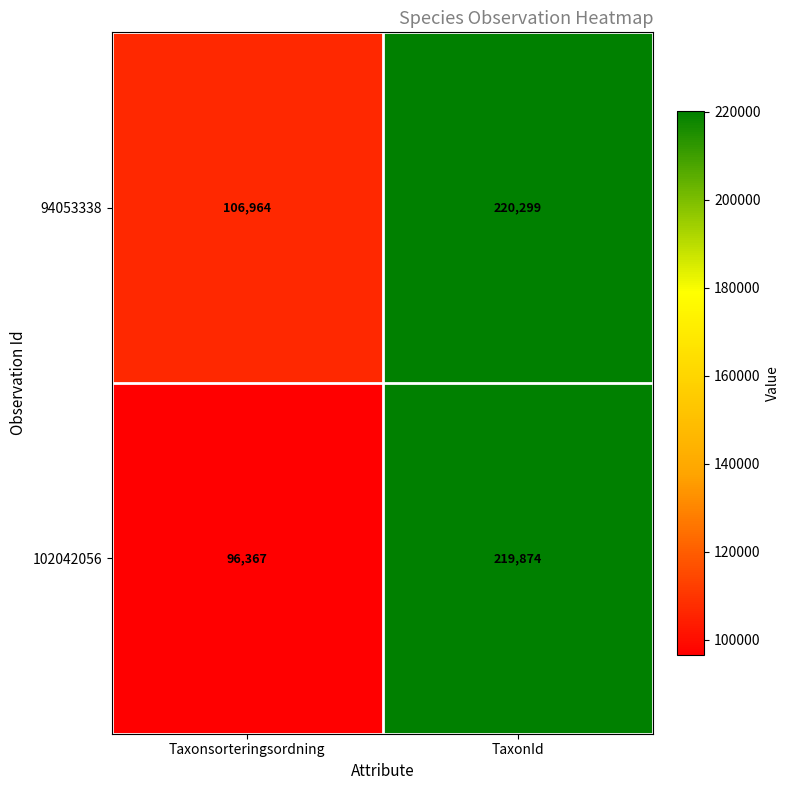

Reading right to left, what are all the values shown in this chart?

94053338: TaxonId=220299	Taxonsorteringsordning=106964
102042056: TaxonId=219874	Taxonsorteringsordning=96367